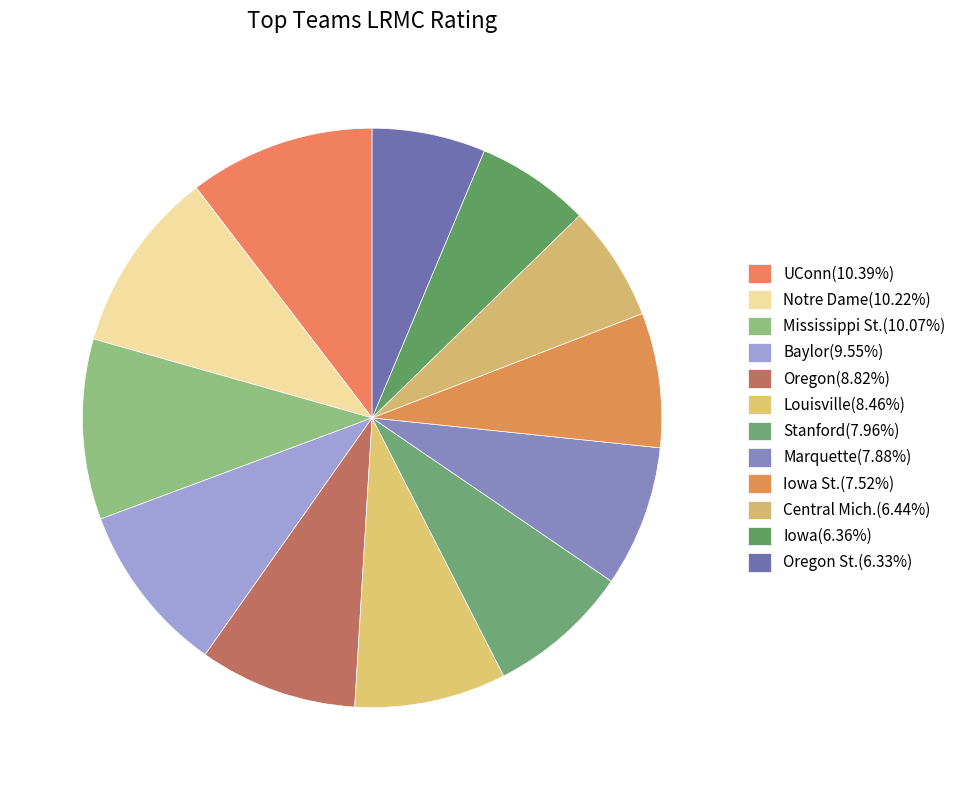

How many slices are in this pie chart?

12